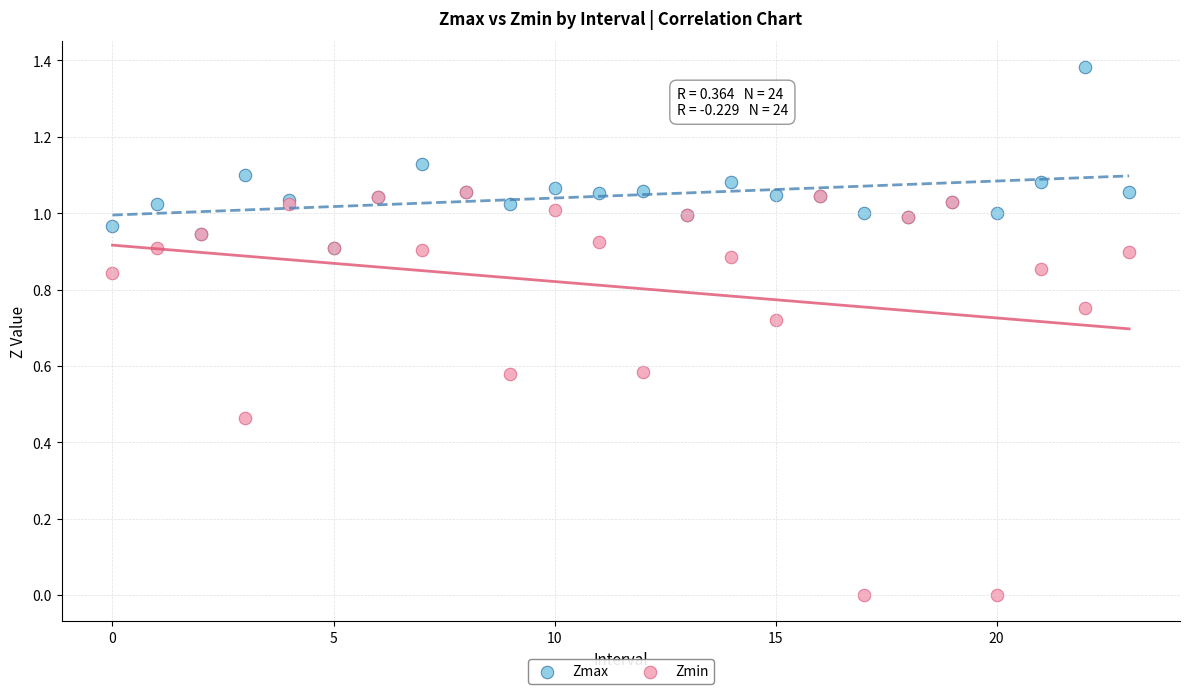

Which series contains the lowest Y value?

Zmin